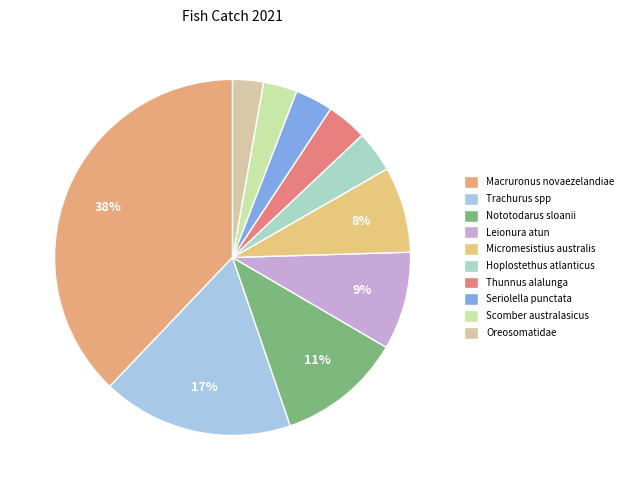

Rank the categories by value from lowest to highest.

Oreosomatidae, Scomber australasicus, Seriolella punctata, Thunnus alalunga, Hoplostethus atlanticus, Micromesistius australis, Leionura atun, Nototodarus sloanii, Trachurus spp, Macruronus novaezelandiae